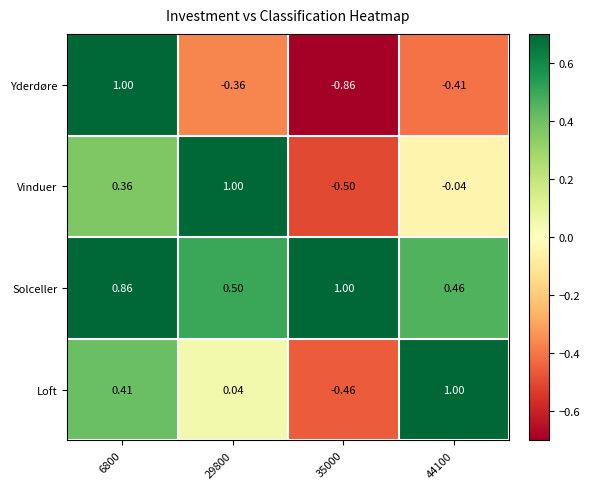

Is the value of Solceller at 35000 greater than the value of Yderdøre at 35000?

Yes